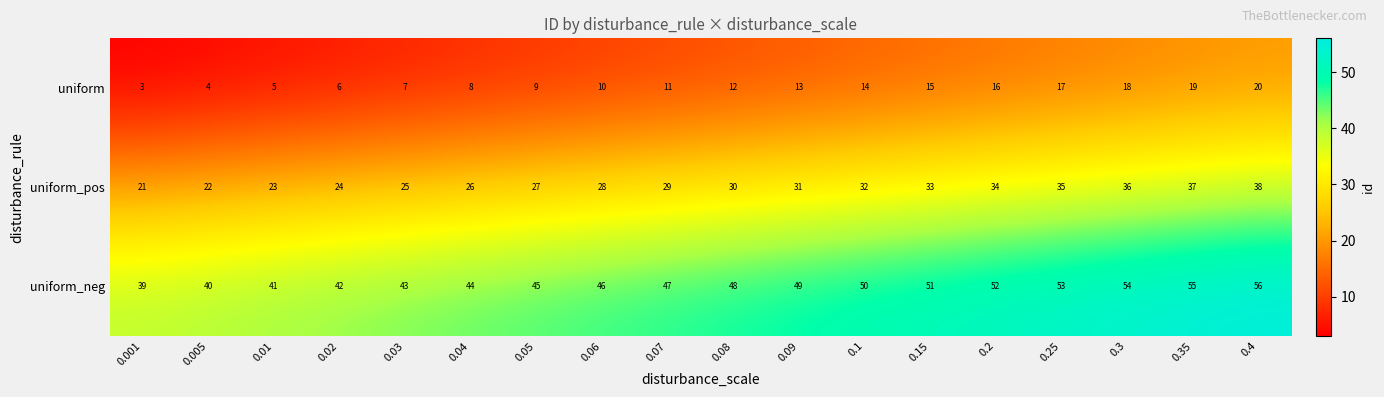

List the series in order of their overall mean, highest first.

uniform_neg, uniform_pos, uniform